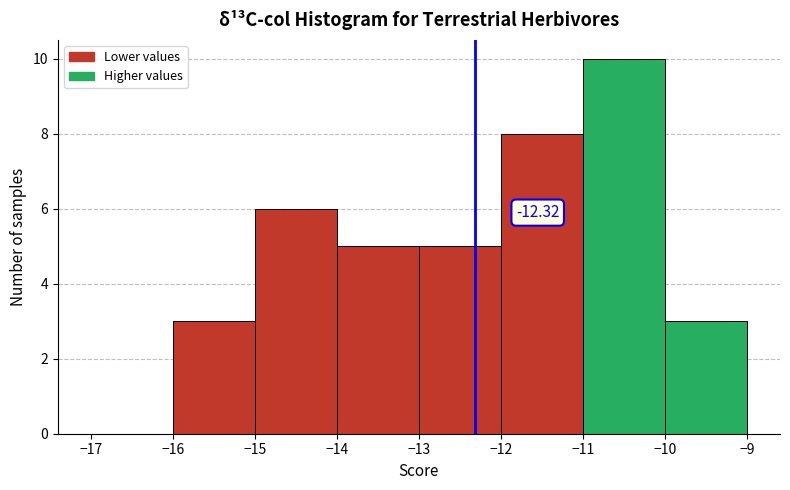

Which range on the x-axis has the tallest bar?

-11 to -10